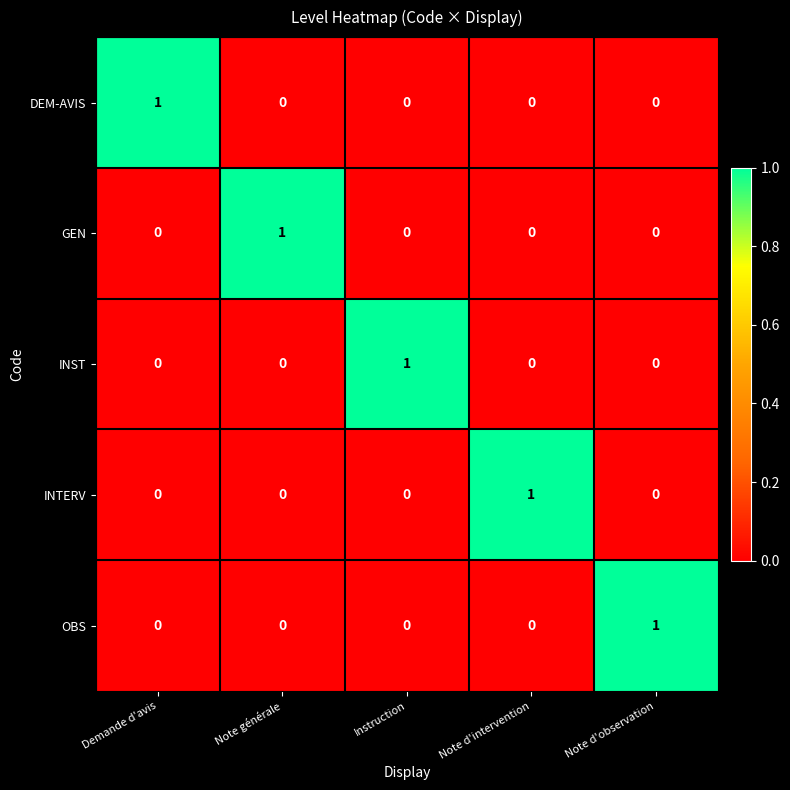

At how many categories does at least one series exceed 0?

5